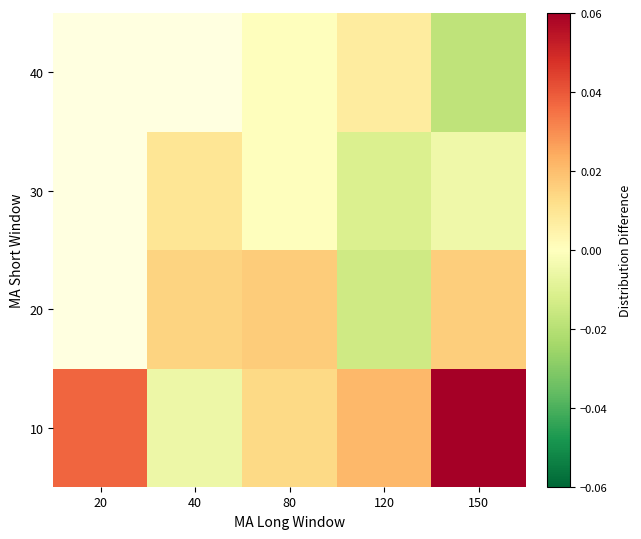

At which category is the sum across all series the highest?

150